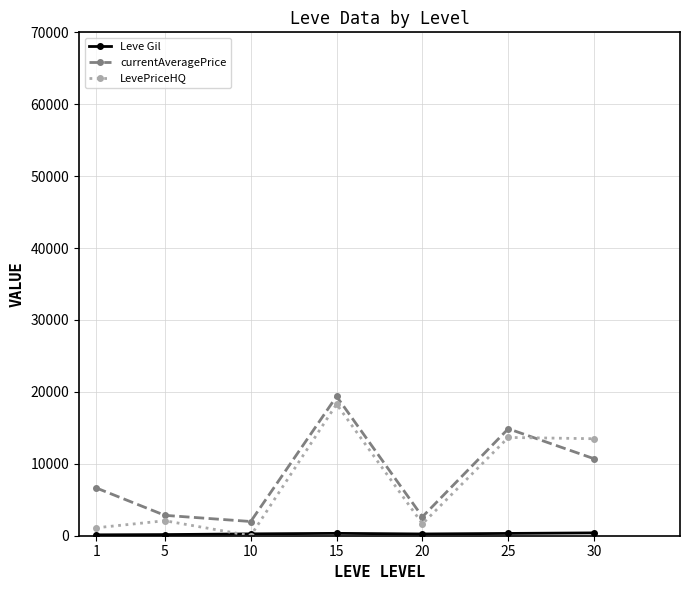

How many interior local valleys does the LevePriceHQ series have?

2